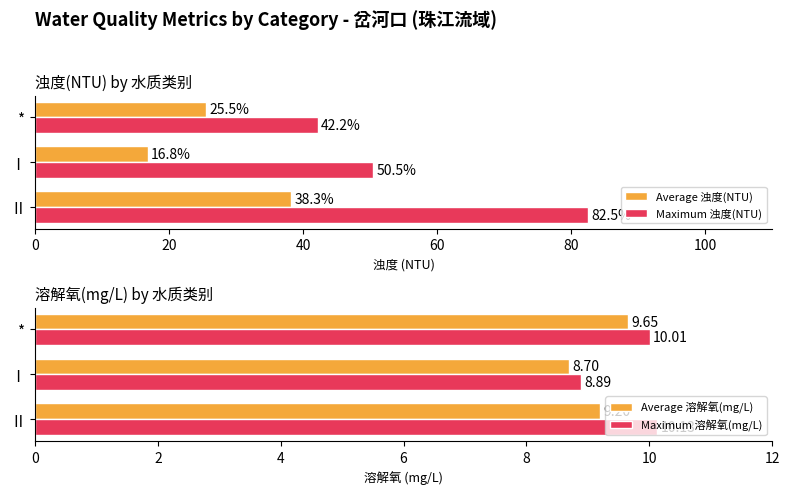

Which category has the lowest value in the Average 溶解氧(mg/L) series?

Ⅰ